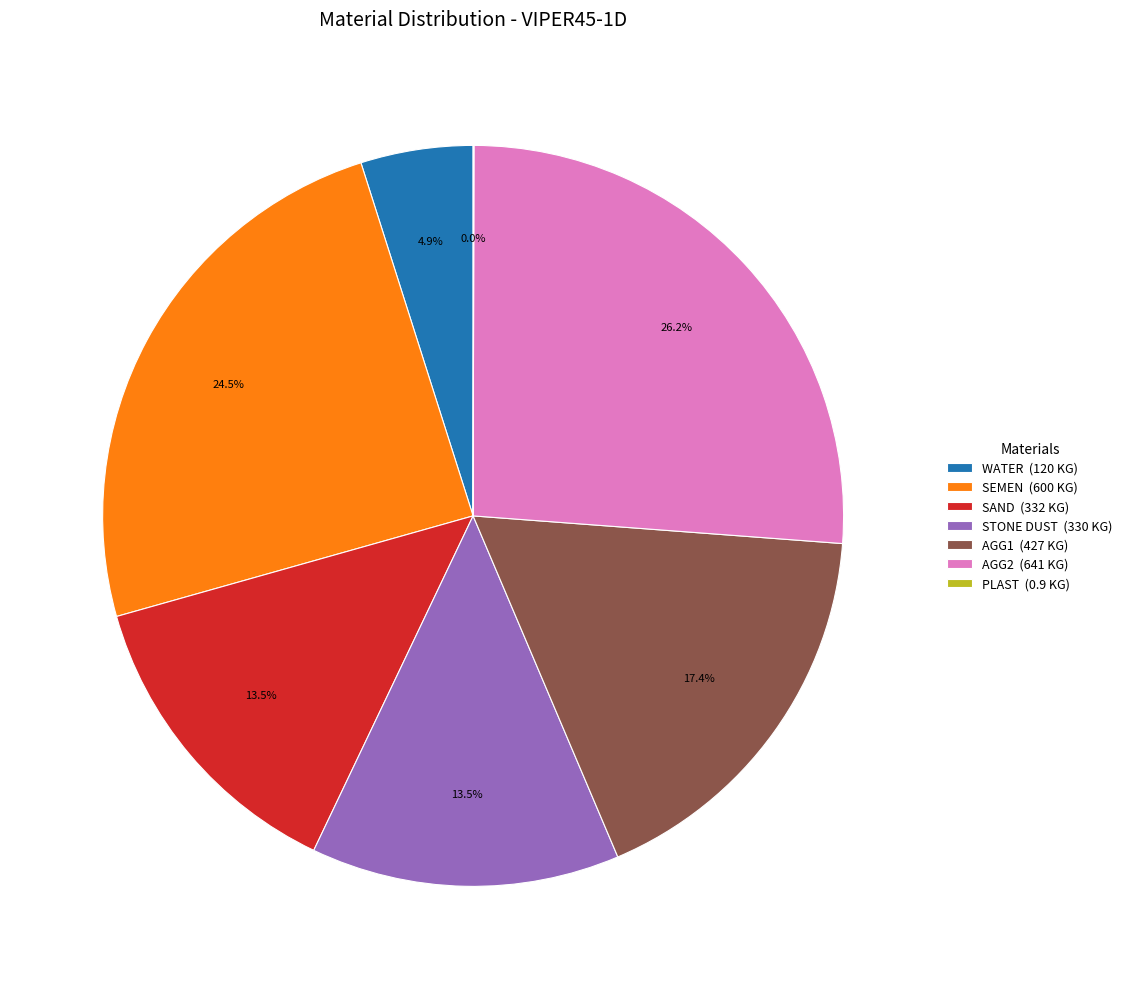

What is the largest slice in the pie chart?

AGG2 (641 KG)